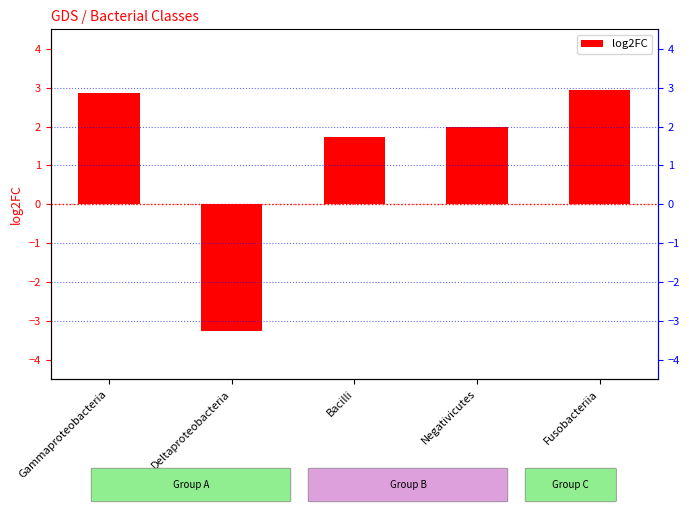

At which label does the data first exceed 1?

Gammaproteobacteria